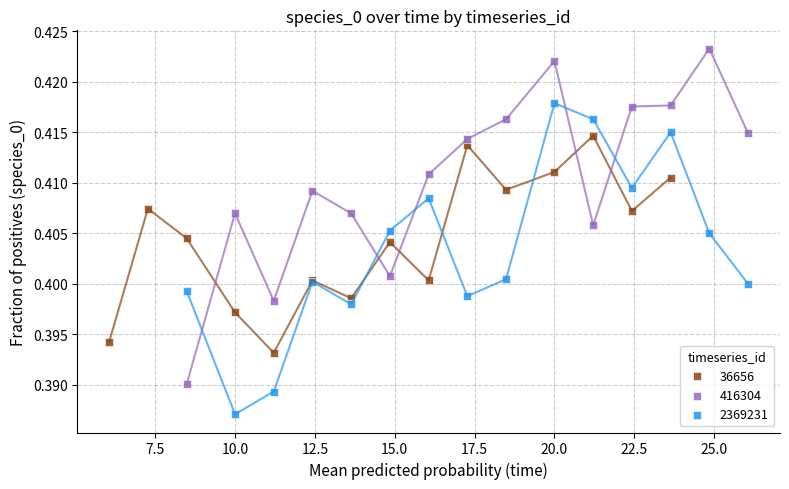

Which series contains the lowest Y value?

2369231